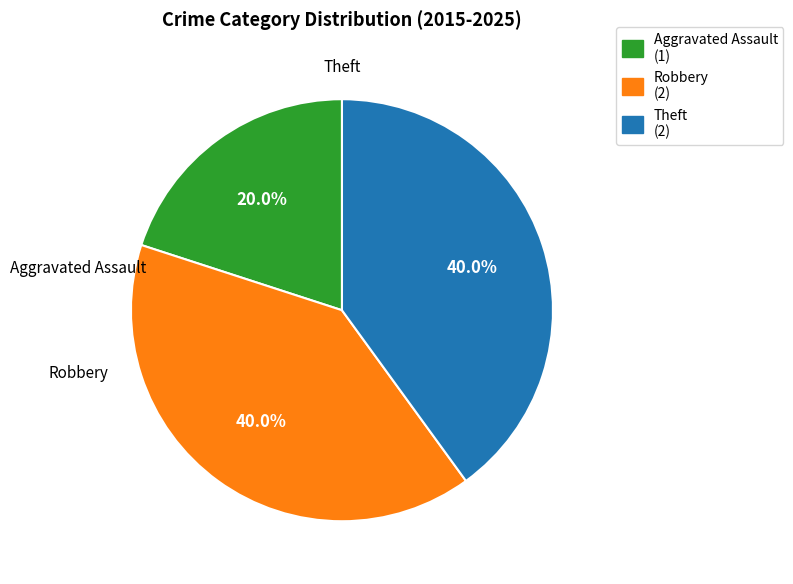

To the nearest percent, what percentage of the pie is Robbery?

40%